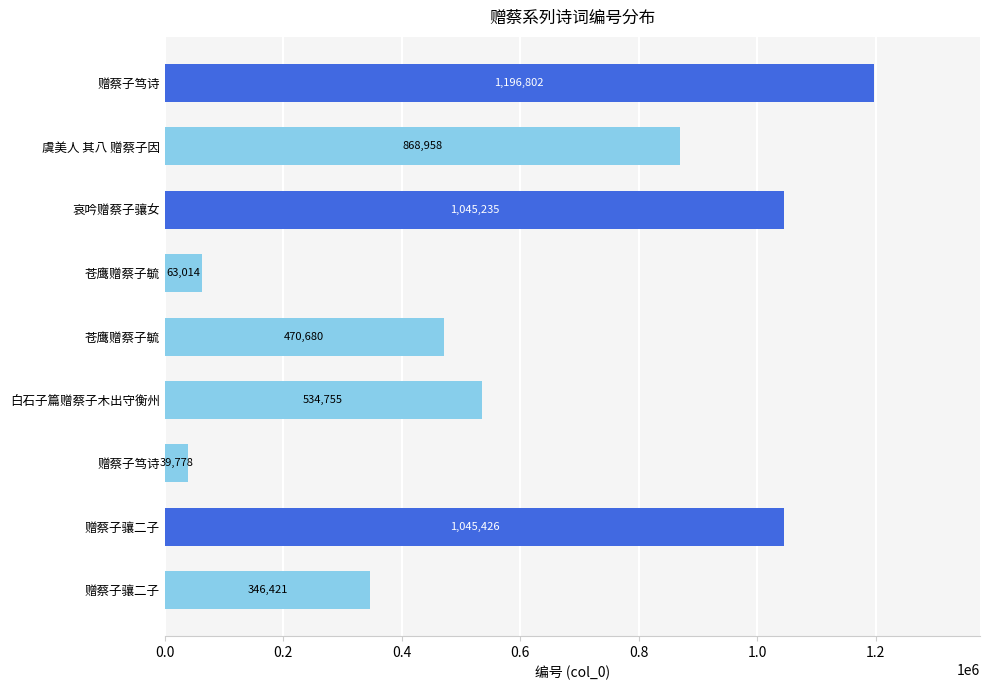

What is the average value?

623452